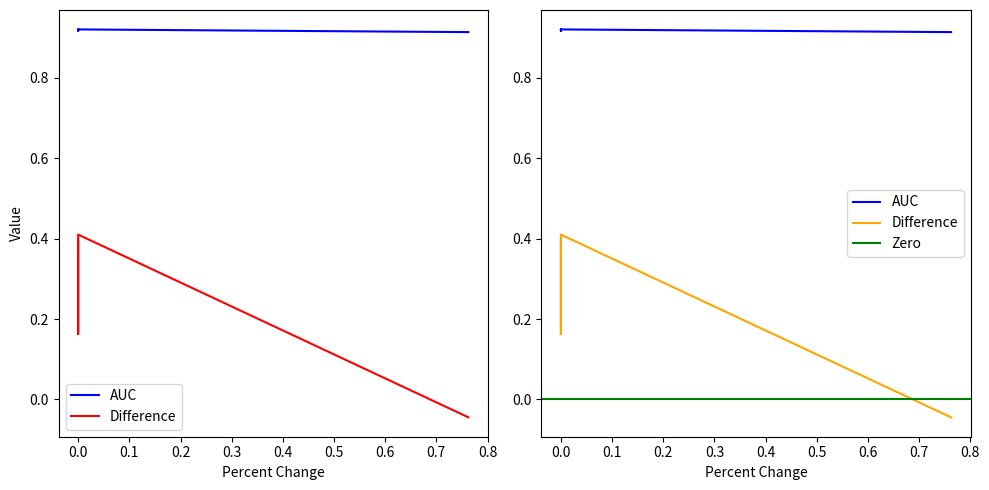

Is it true that Difference equals -0.0 at SPU?

False